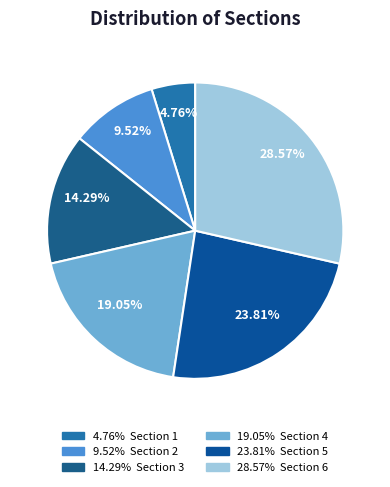

To the nearest percent, what is the average slice percentage?

17%